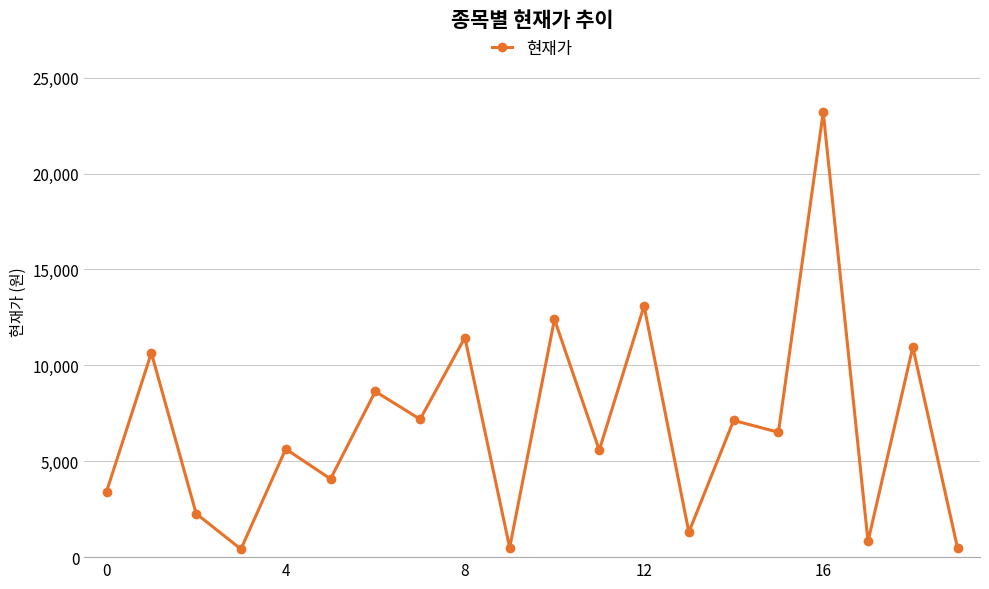

What is the greatest value displayed?

23200